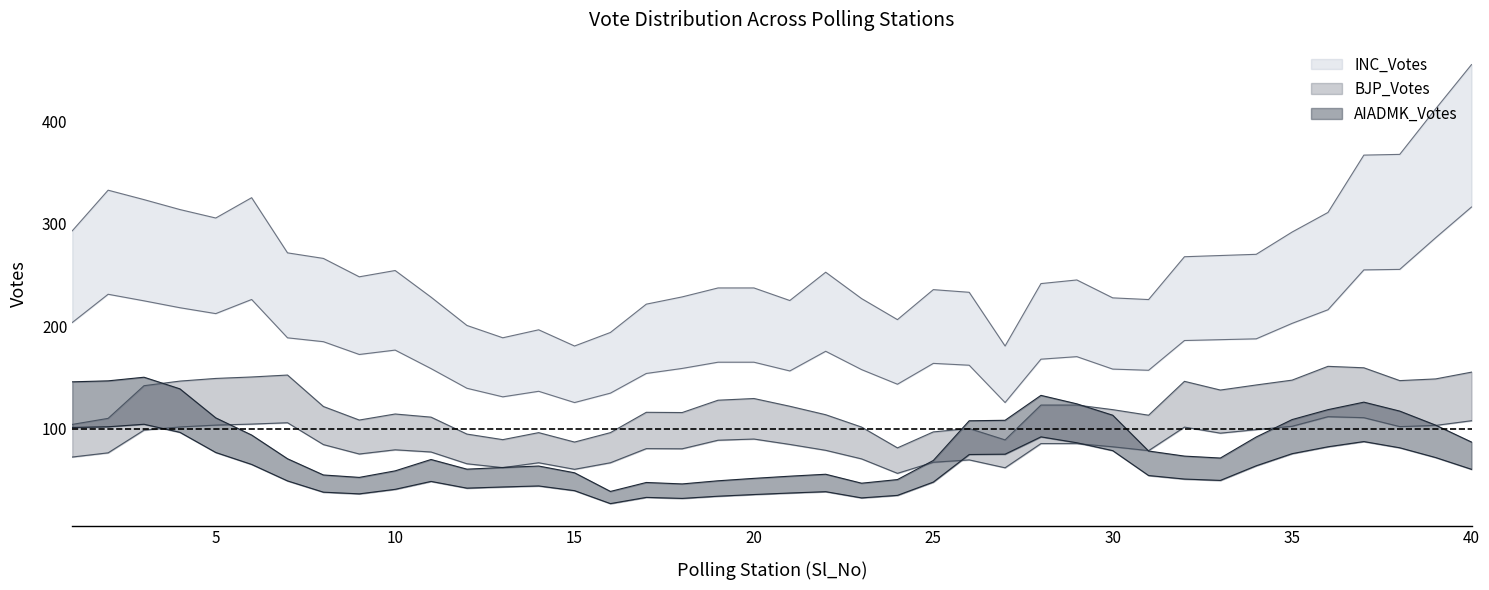

How many lines are shown in the chart?

3